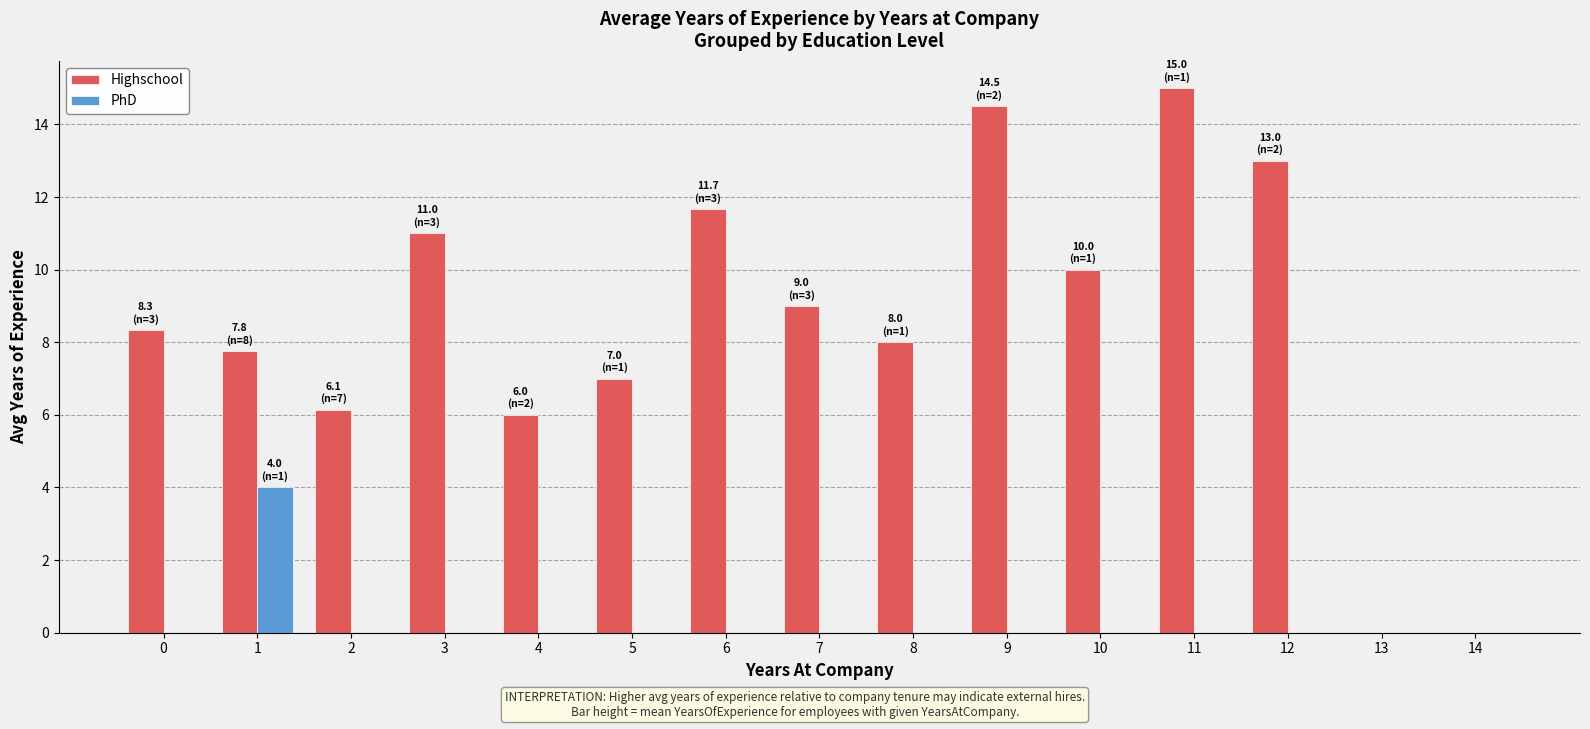

The value of Highschool at 3 is 5.0. True or false?

False